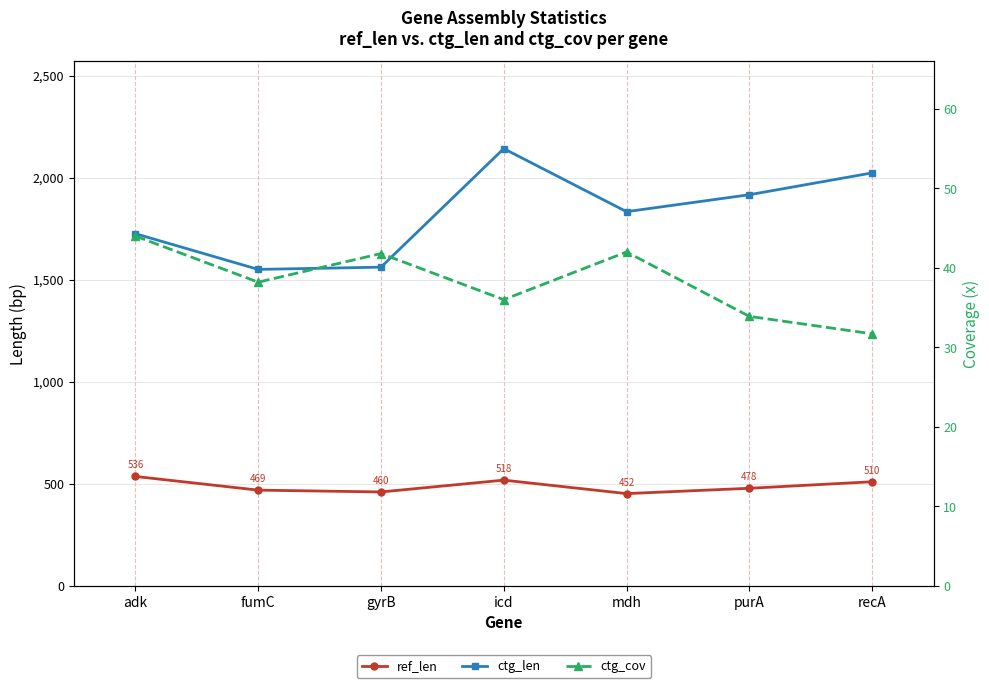

Reading left to right, transcribe all the data shown in this chart.

ref_len: adk=536.0	fumC=469.0	gyrB=460.0	icd=518.0	mdh=452.0	purA=478.0	recA=510.0
ctg_len: adk=1726.0	fumC=1551.0	gyrB=1562.0	icd=2143.0	mdh=1834.0	purA=1917.0	recA=2024.0
ctg_cov: adk=44.0	fumC=38.2	gyrB=41.8	icd=36.0	mdh=42.0	purA=33.9	recA=31.7